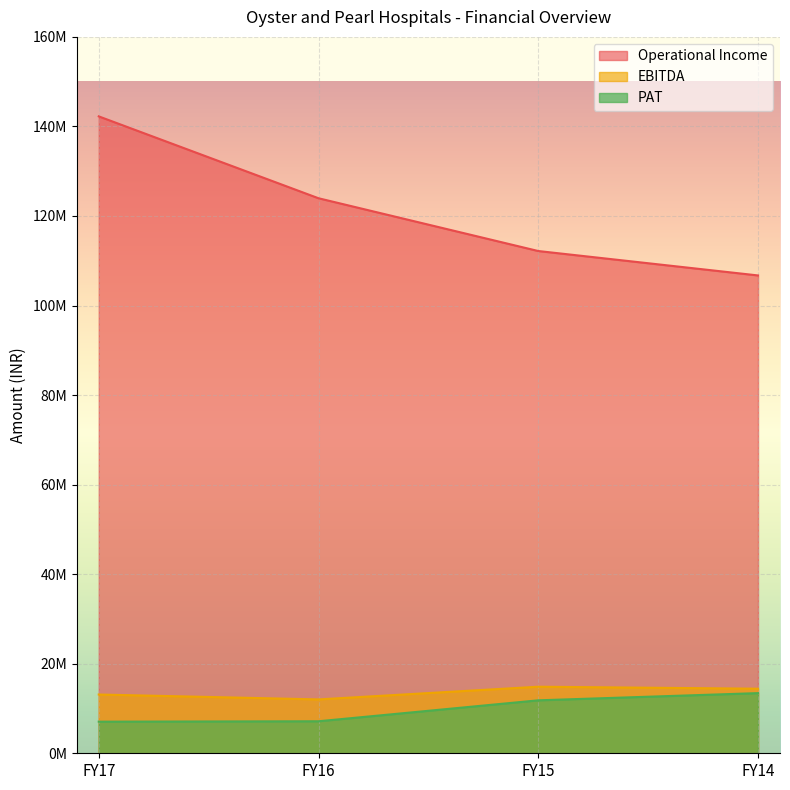

At FY14, list the series in order from smallest to largest.

PAT, EBITDA, Operational Income